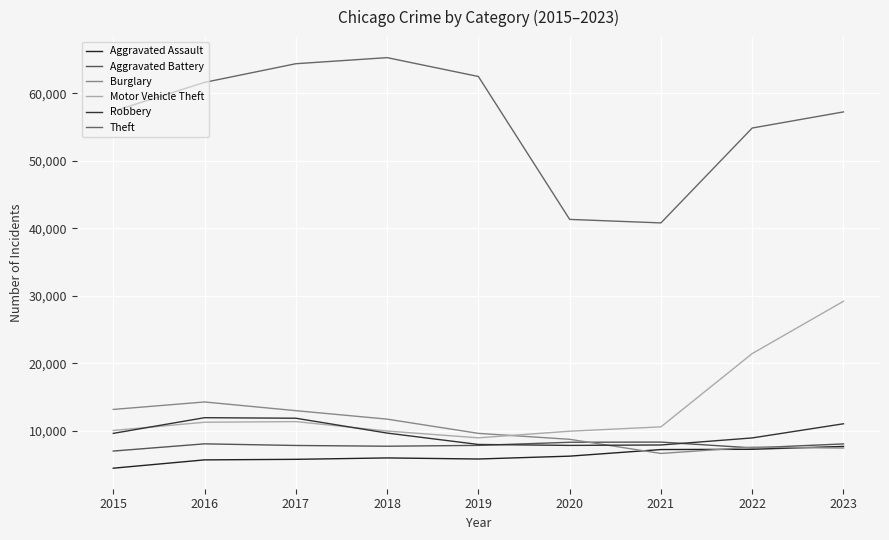

Reading left to right, transcribe all the data shown in this chart.

Aggravated Assault: 4480	5712	5793	6001	5841	6264	7242	7280	7705
Aggravated Battery: 7019	8086	7845	7735	7858	8319	8347	7488	8076
Burglary: 13184	14289	13001	11747	9638	8758	6662	7594	7465
Motor Vehicle Theft: 10068	11286	11380	9985	8977	9959	10602	21457	29208
Robbery: 9638	11960	11880	9681	7995	7855	7918	8963	11059
Theft: 57350	61623	64386	65288	62494	41329	40809	54863	57251